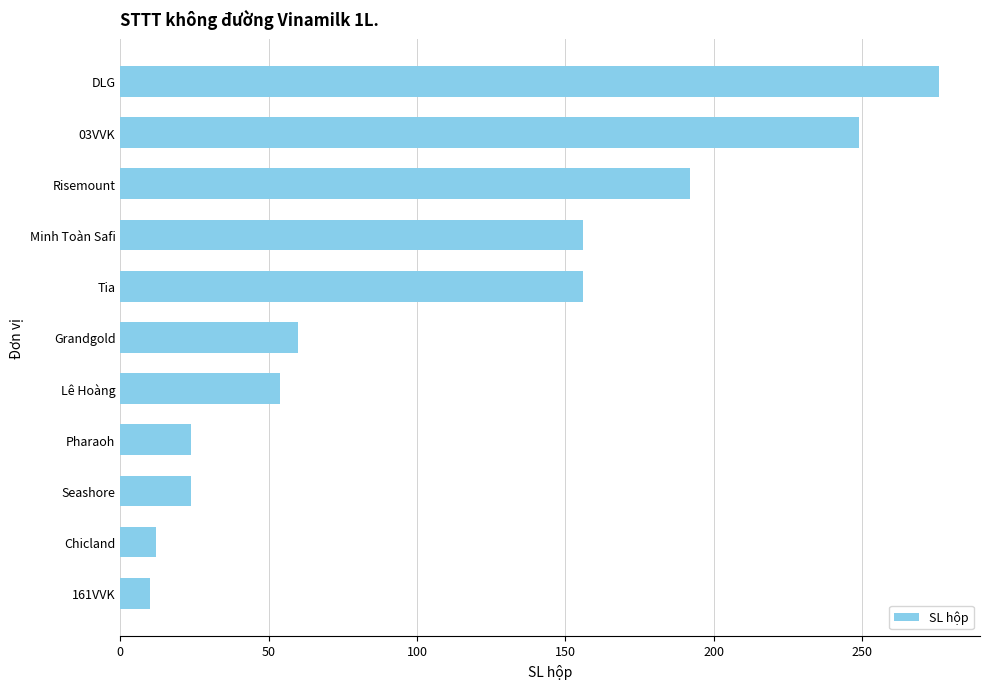

The chart shows a value of 10 at 161VVK. True or false?

True